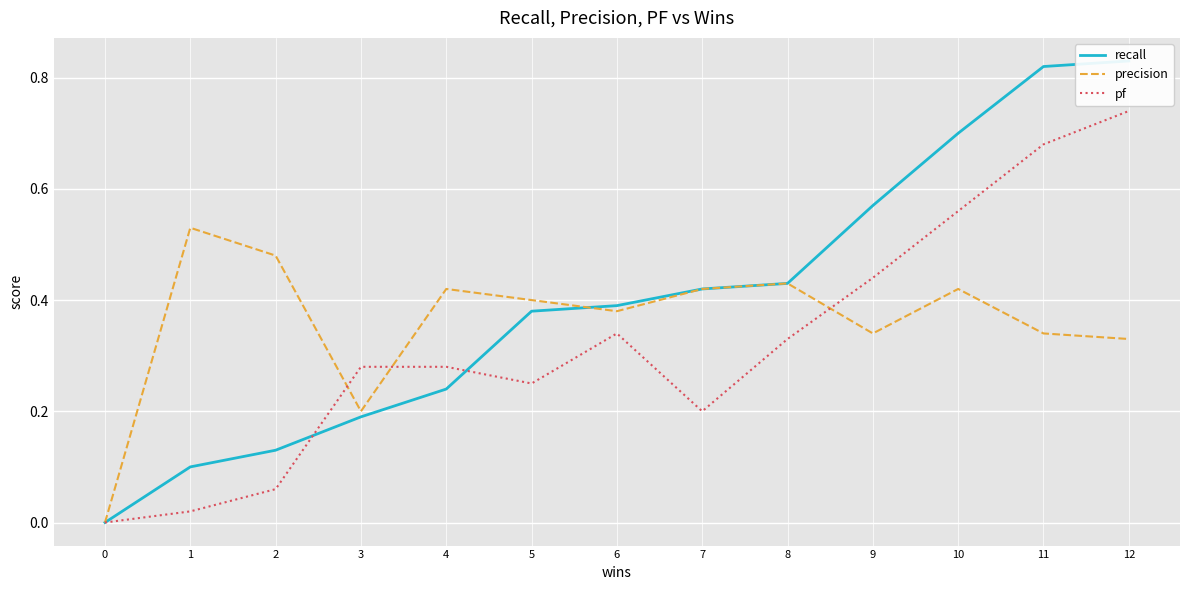

What is the value of the recall point at the 2nd from the left?

0.1